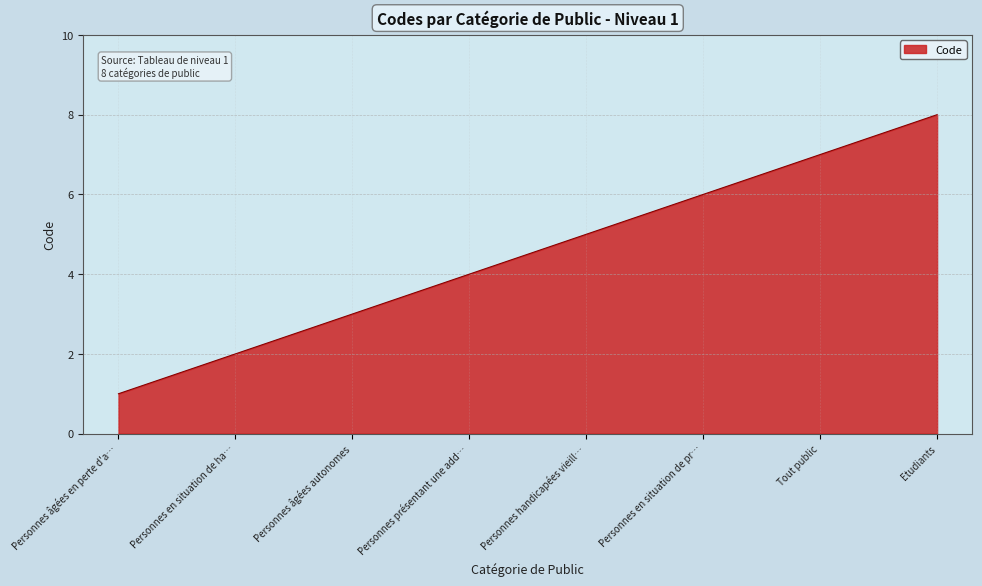

Count the number of categories in the chart.

8